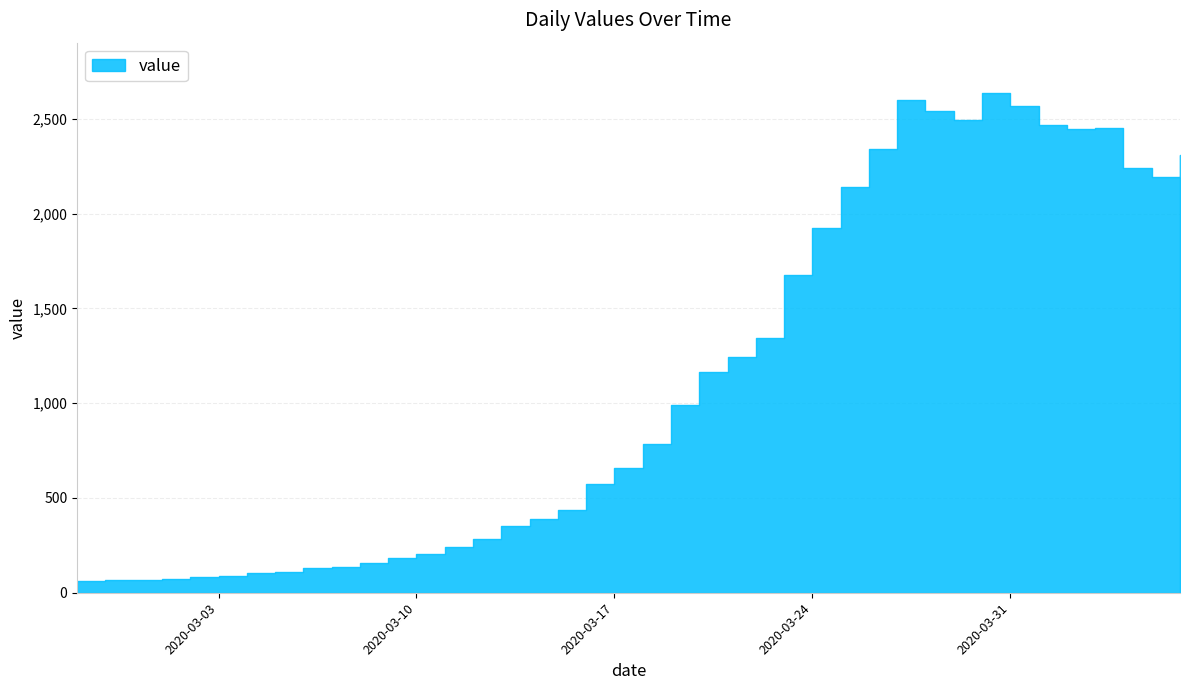

What is the difference between the values at 2020-02-27 and 2020-03-02?

22